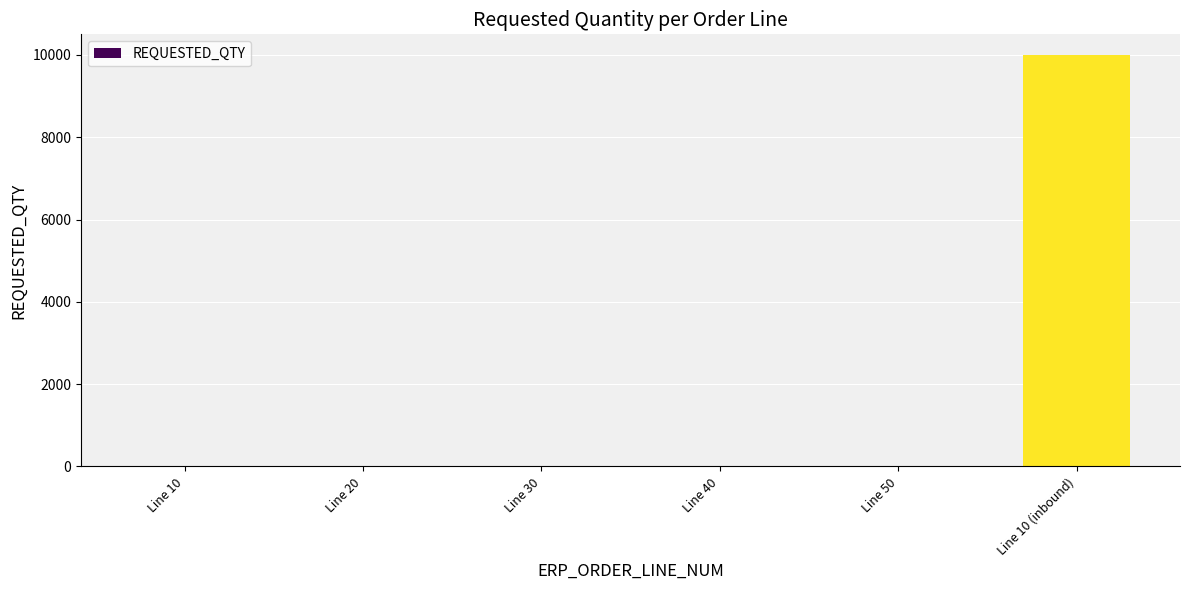

Between Line 10 (inbound) and Line 40, which is larger?

Line 10 (inbound)